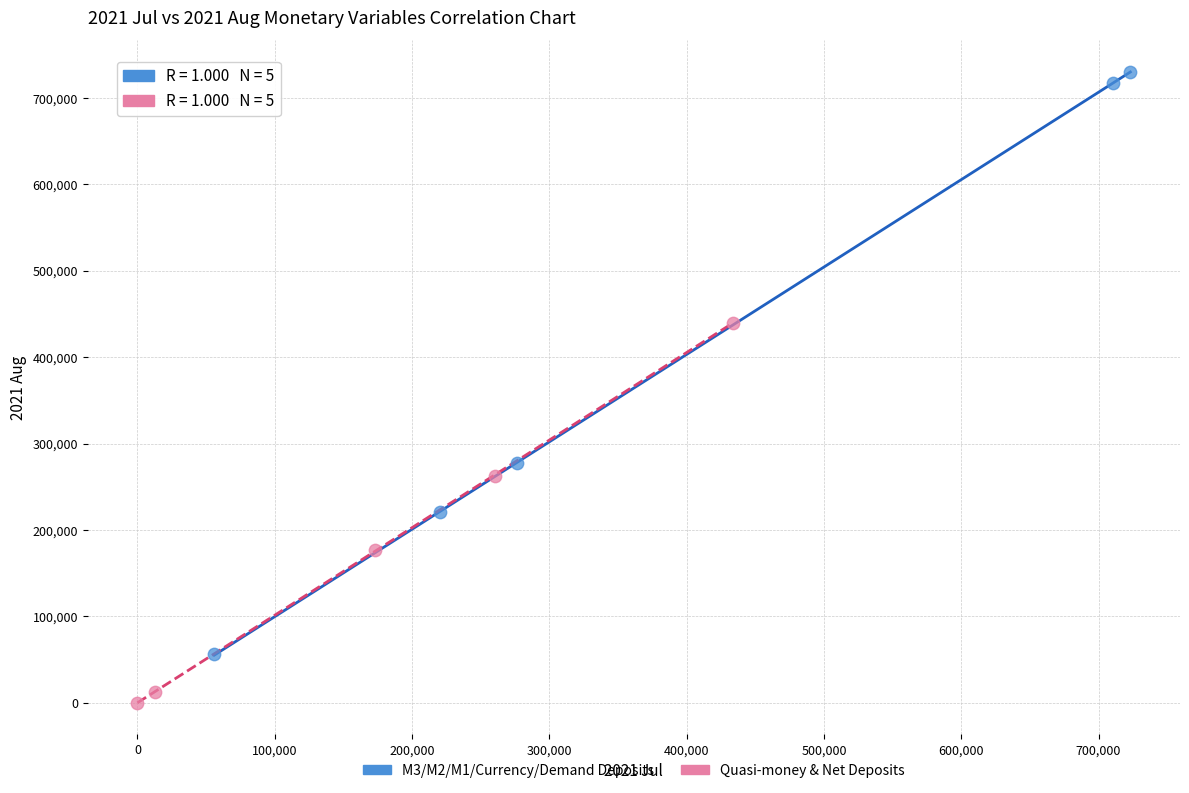

Which series contains the lowest Y value?

Quasi-money & Net Deposits